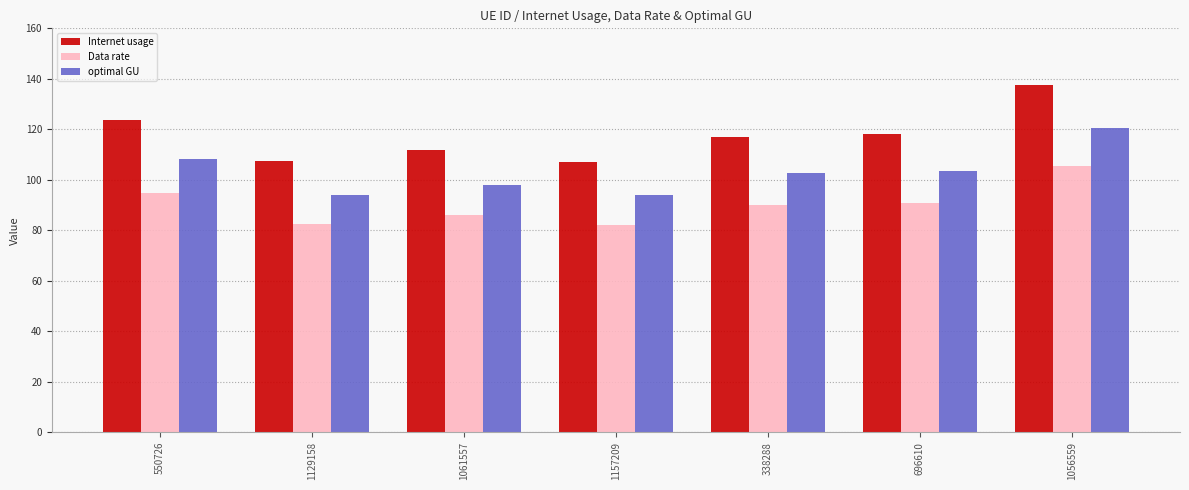

What is the sum of all Internet usage values?

822.6